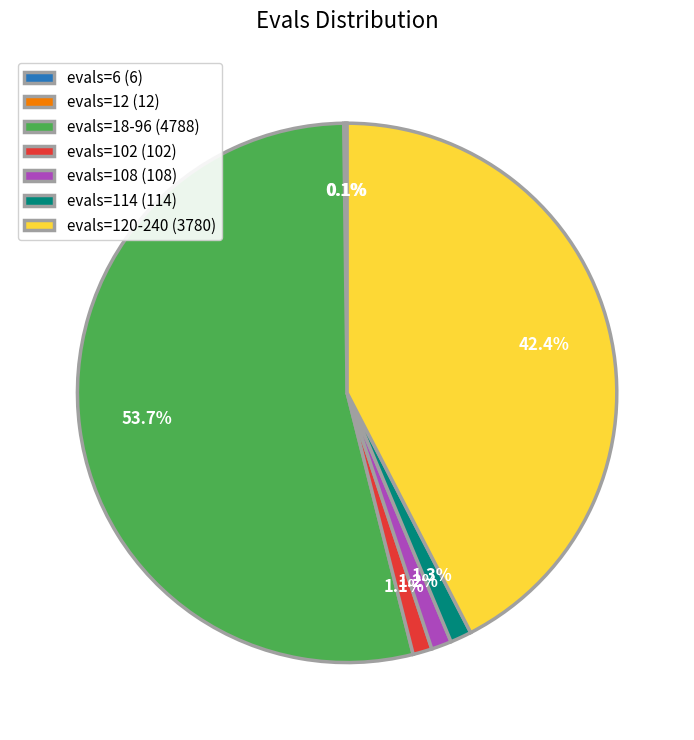

Approximately how many times larger is the value at evals=120-240 (3780) compared to evals=18-96 (4788)?

0.8